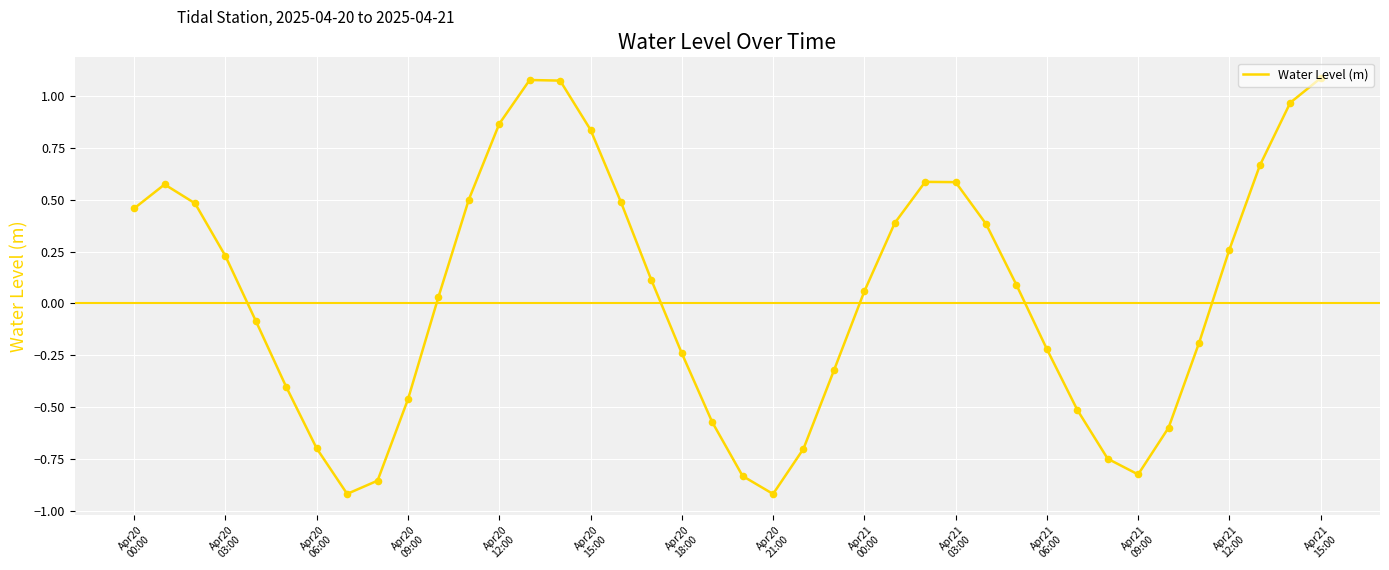

What is the difference between the maximum and minimum values?

2.0